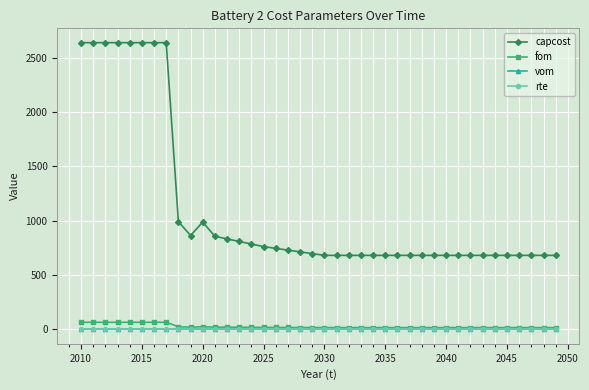

What is the maximum value for capcost?

2638.2